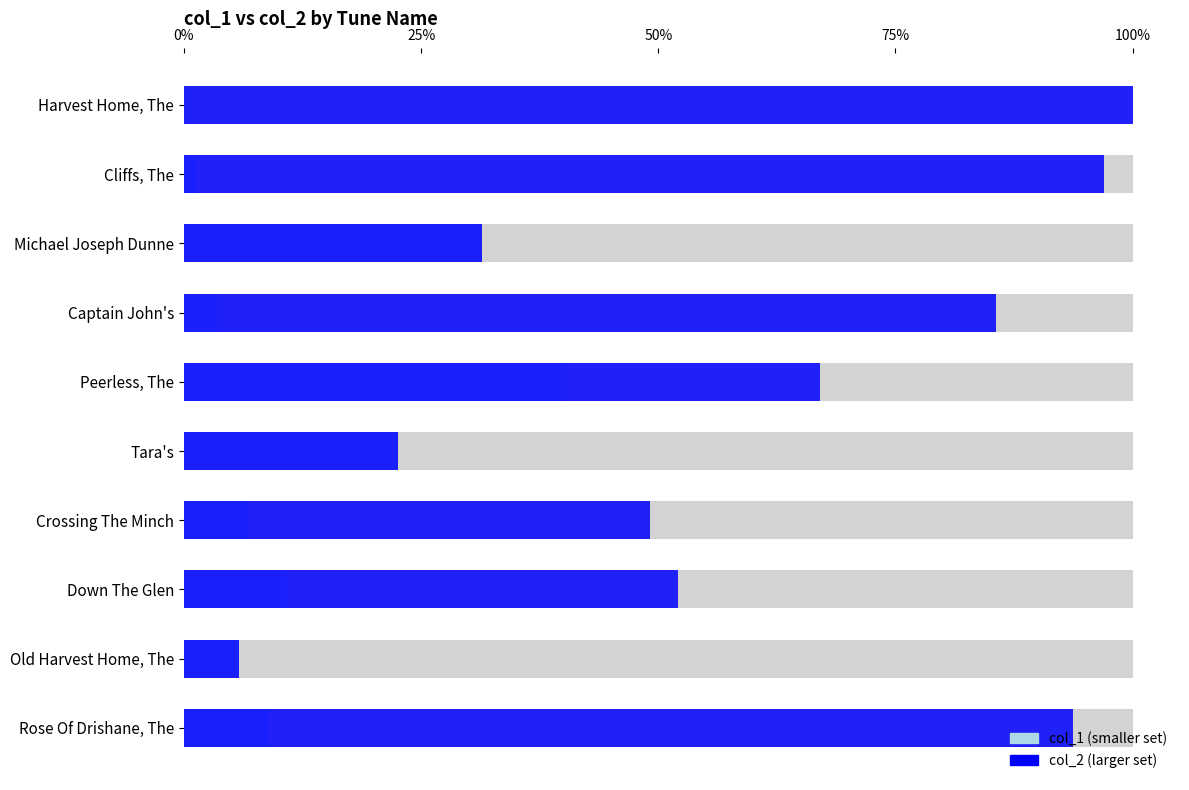

What is the total value across all series at Peerless, The?

106.9